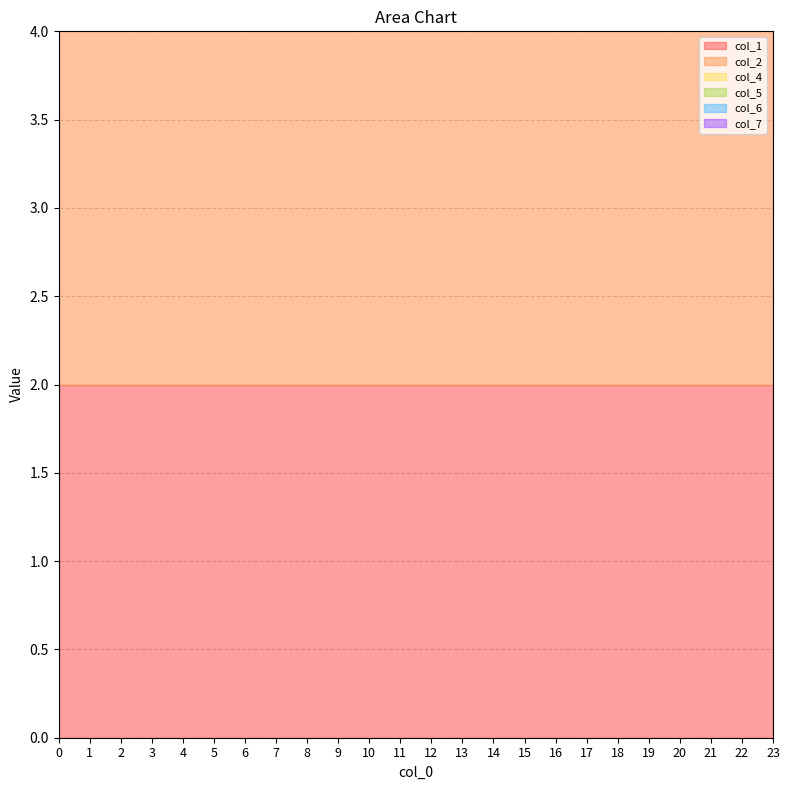

Reading left to right, transcribe all the data shown in this chart.

col_1: 0=2	1=2	2=2	3=2	4=2	5=2	6=2	7=2	8=2	9=2	10=2	11=2	12=2	13=2	14=2	15=2	16=2	17=2	18=2	19=2	20=2	21=2	22=2	23=2
col_2: 0=2	1=2	2=2	3=2	4=2	5=2	6=2	7=2	8=2	9=2	10=2	11=2	12=2	13=2	14=2	15=2	16=2	17=2	18=2	19=2	20=2	21=2	22=2	23=2
col_4: 0=1	1=1	2=1	3=1	4=1	5=1	6=1	7=1	8=1	9=1	10=1	11=1	12=1	13=1	14=1	15=1	16=1	17=1	18=1	19=1	20=1	21=1	22=1	23=1
col_5: 0=1	1=1	2=1	3=1	4=1	5=1	6=1	7=1	8=1	9=1	10=1	11=1	12=1	13=1	14=1	15=1	16=1	17=1	18=1	19=1	20=1	21=1	22=1	23=1
col_6: 0=1	1=1	2=1	3=1	4=1	5=1	6=1	7=1	8=1	9=1	10=1	11=1	12=1	13=1	14=1	15=1	16=1	17=1	18=1	19=1	20=1	21=1	22=1	23=1
col_7: 0=2	1=2	2=2	3=2	4=2	5=2	6=2	7=2	8=2	9=2	10=2	11=2	12=2	13=2	14=2	15=2	16=2	17=2	18=2	19=2	20=2	21=2	22=2	23=2